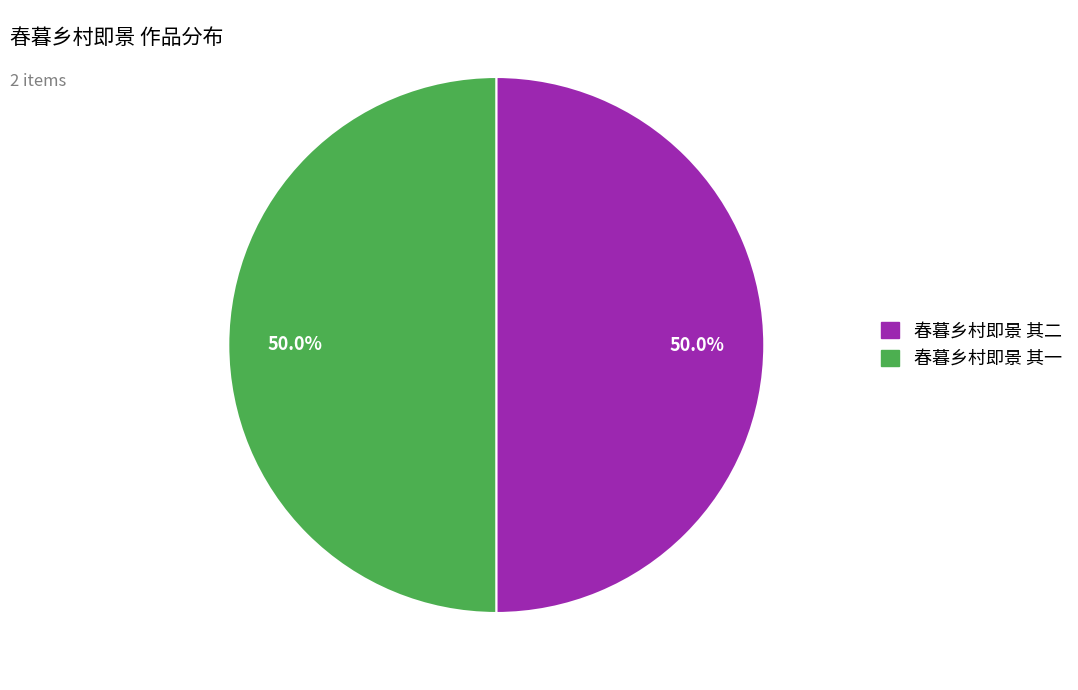

What is the total percentage of 春暮乡村即景 其二 and 春暮乡村即景 其一?

100.0%